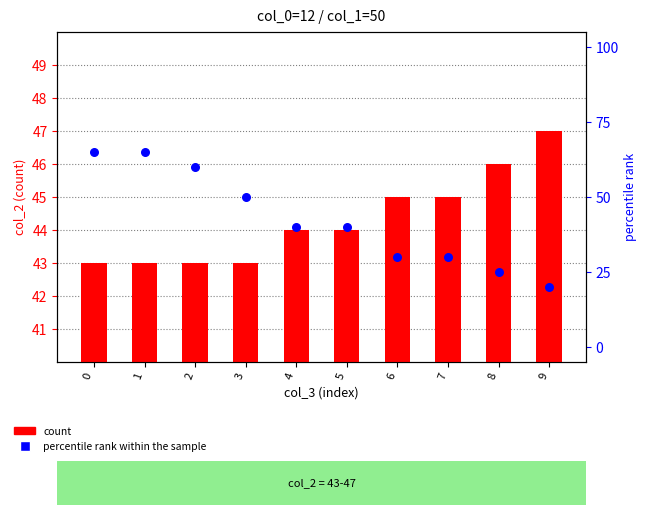

What is the total value across all series at 1?

108.0